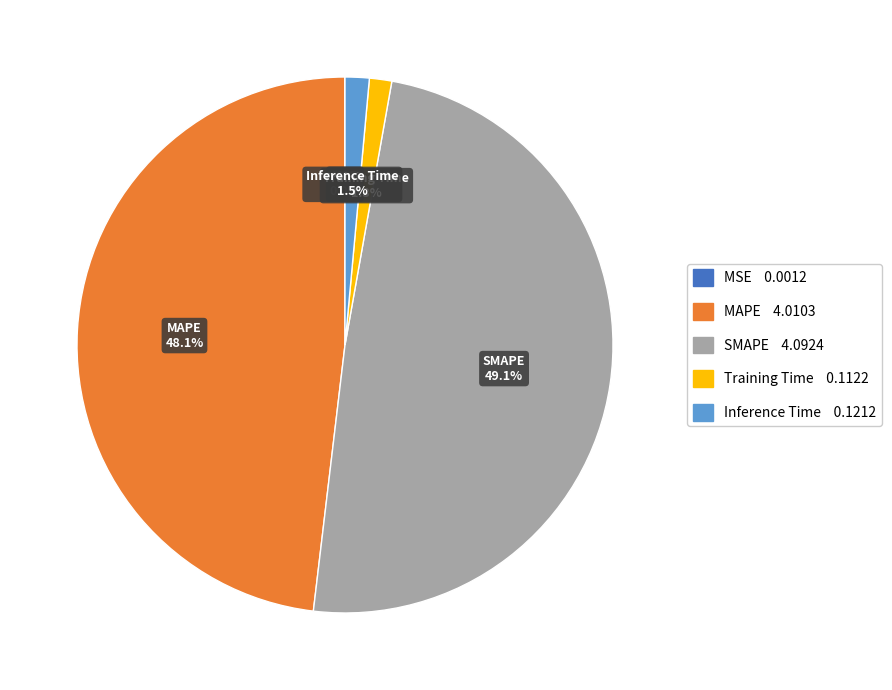

To the nearest percent, what portion does SMAPE represent?

49%